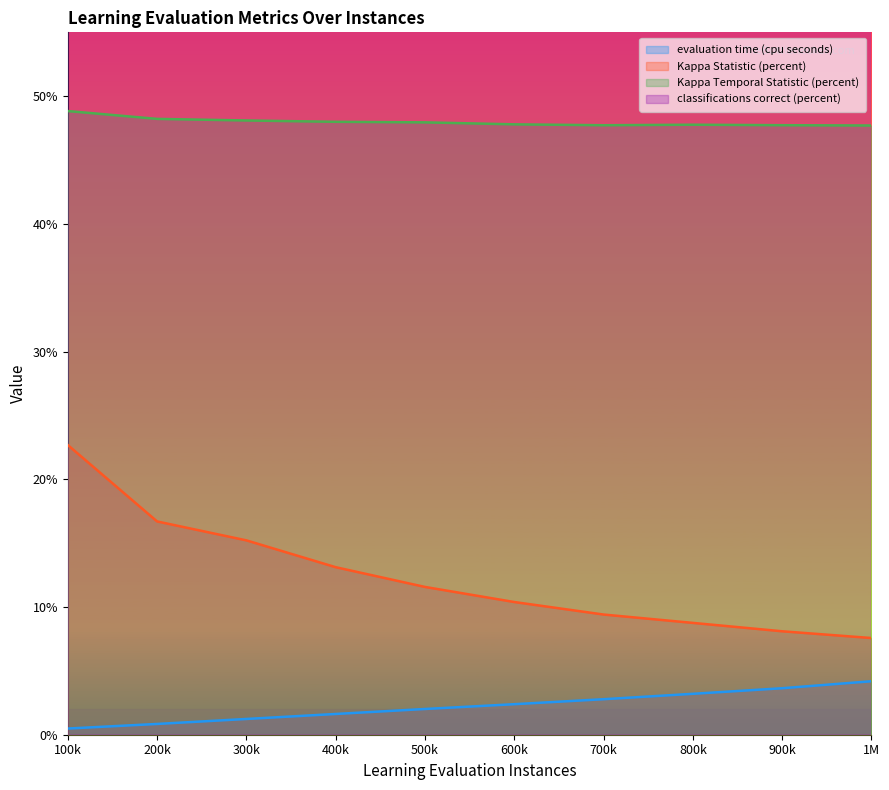

True or false: Kappa Statistic (percent) and Kappa Temporal Statistic (percent) intersect in this chart.

False